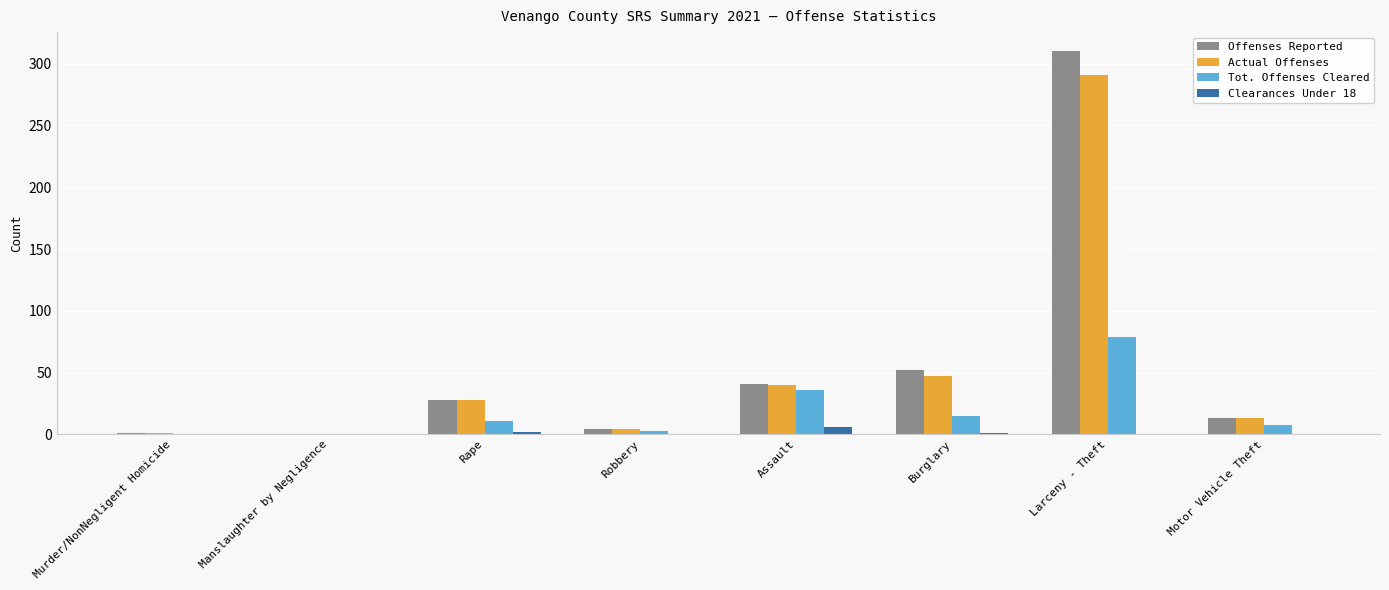

True or false: Offenses Reported has a value of 0 at Manslaughter by Negligence.

True